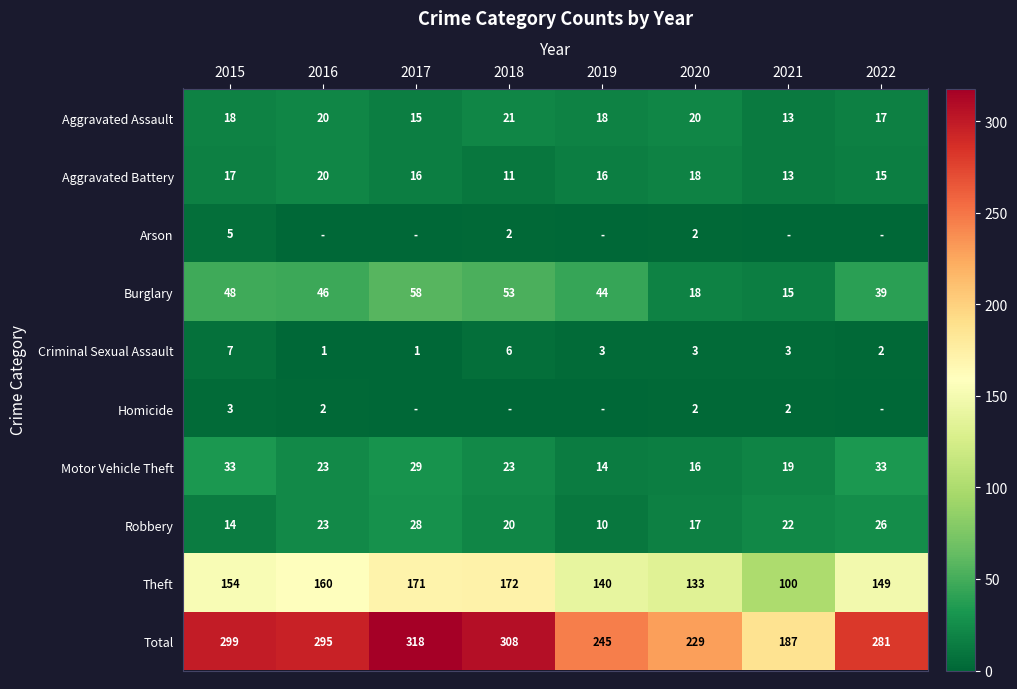

What is the total value across all series at 2022?

562